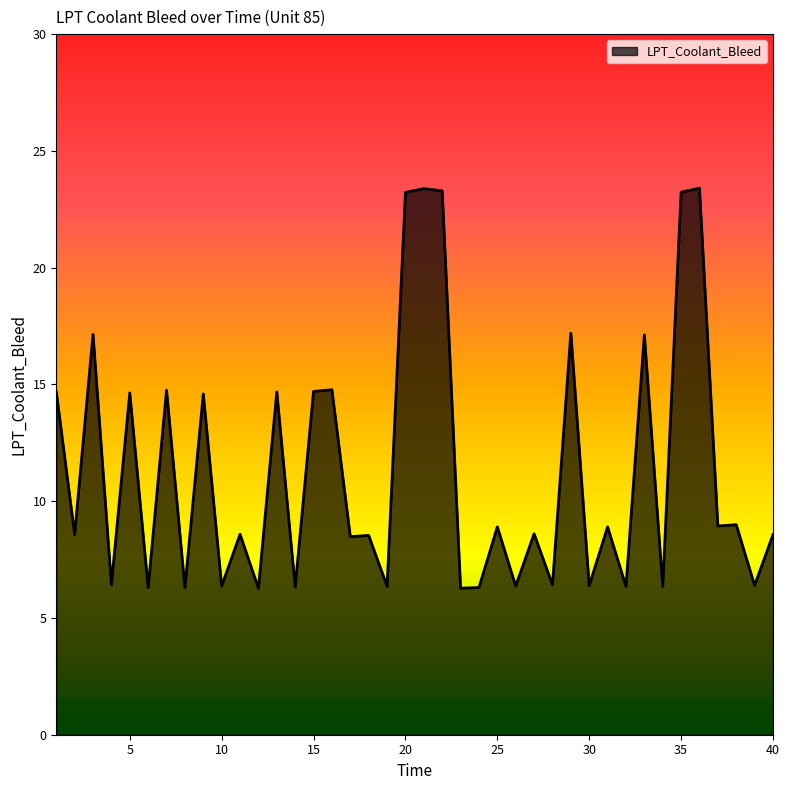

What is the difference between the maximum and minimum values?

17.1